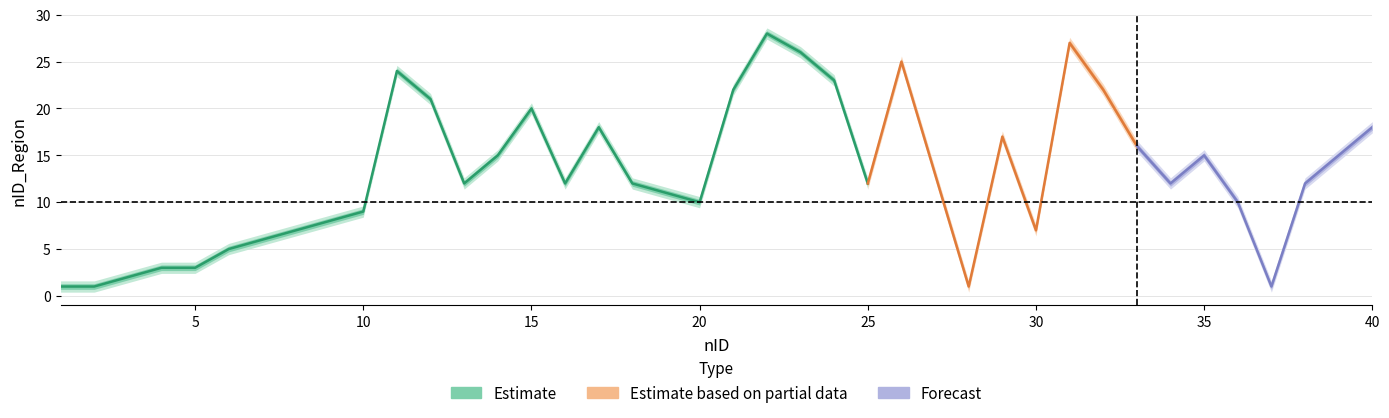

True or false: nID_Region_hi and nID_Region cross at least once.

False